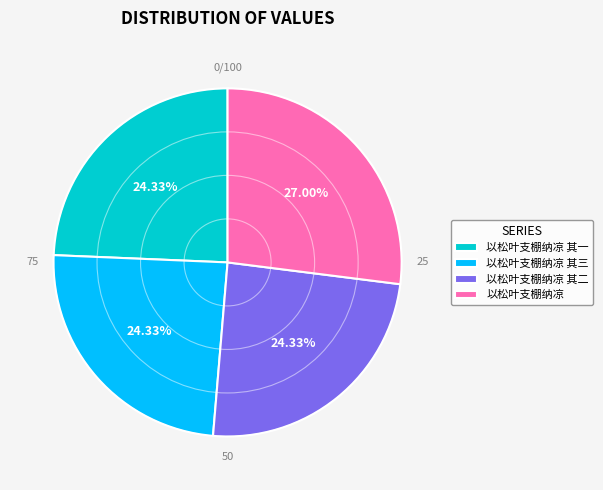

What percentage is the 以松叶支棚纳凉 其三 slice, to the nearest percent?

24%